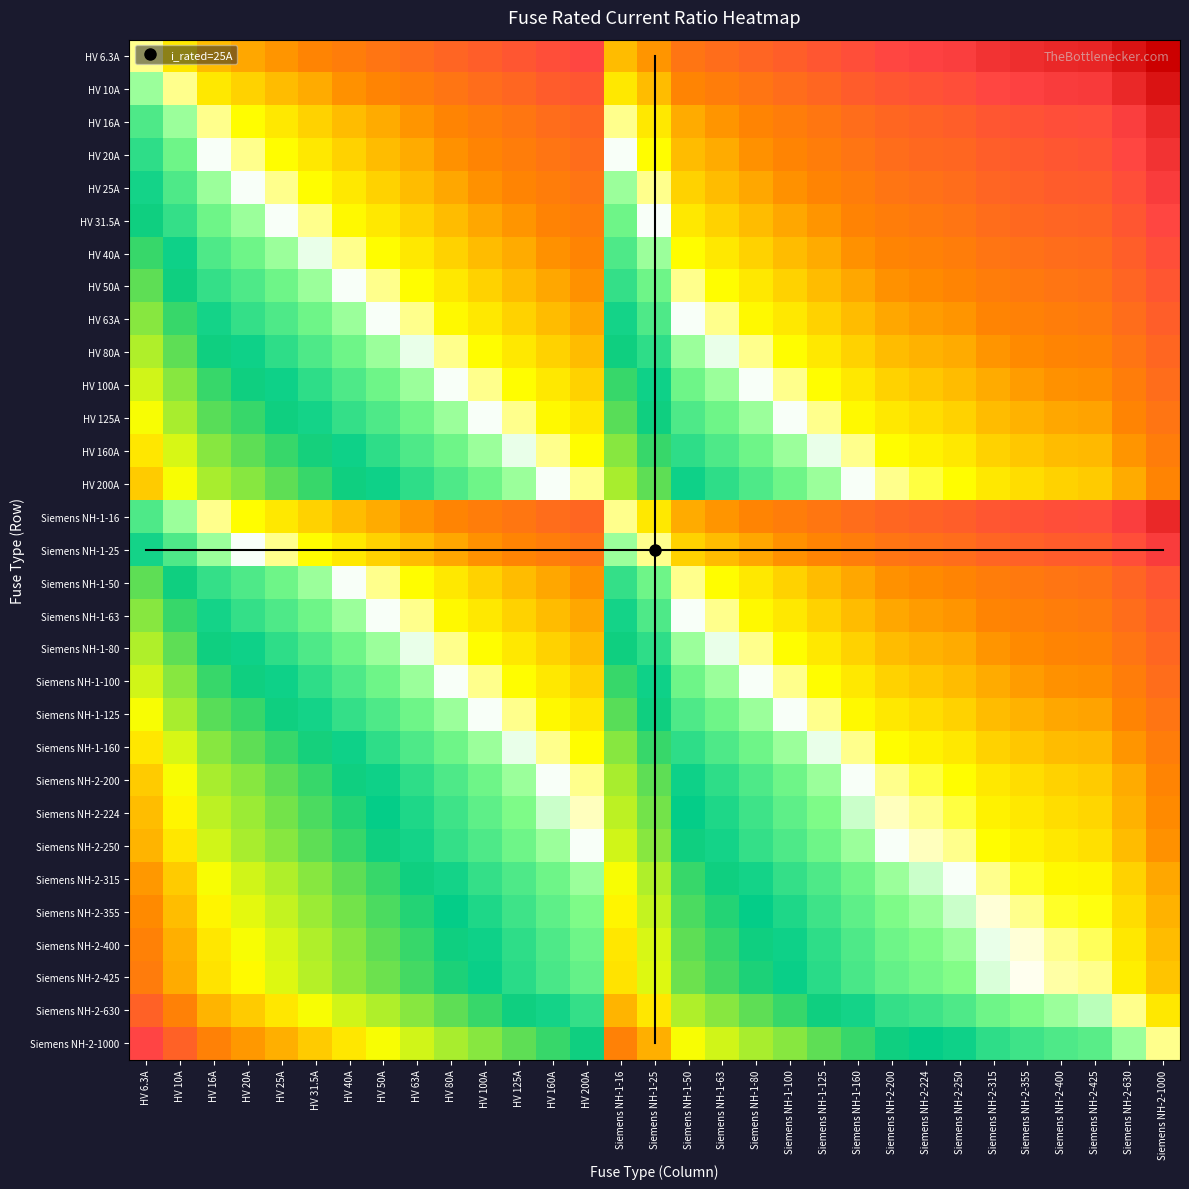

At which category does the chart reach its peak across all series?

HV 6.3A